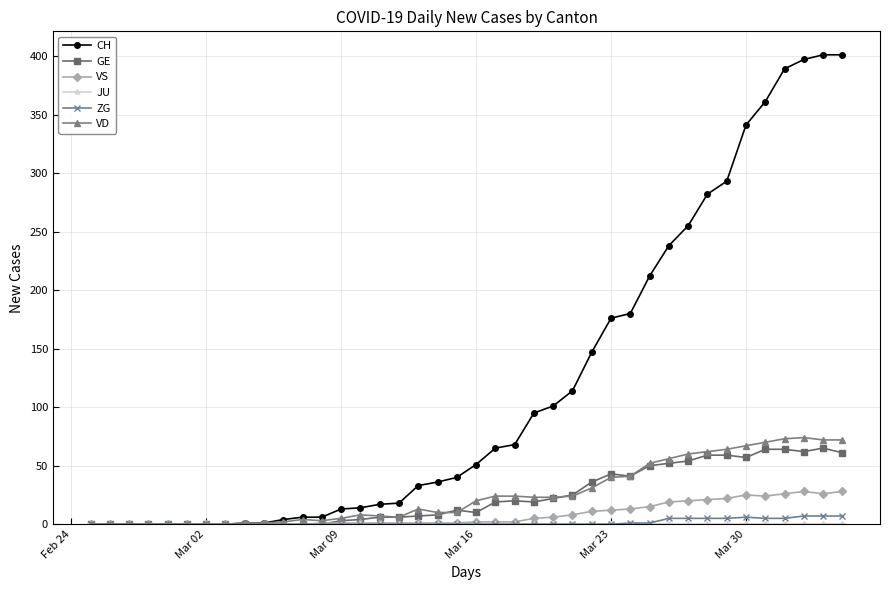

Which series has the largest range (max minus min)?

CH